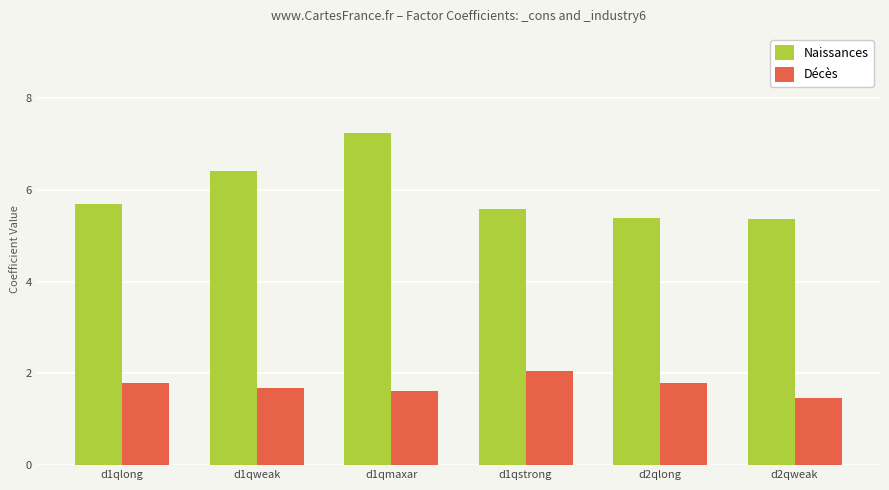

At how many categories does at least one series exceed 5?

6